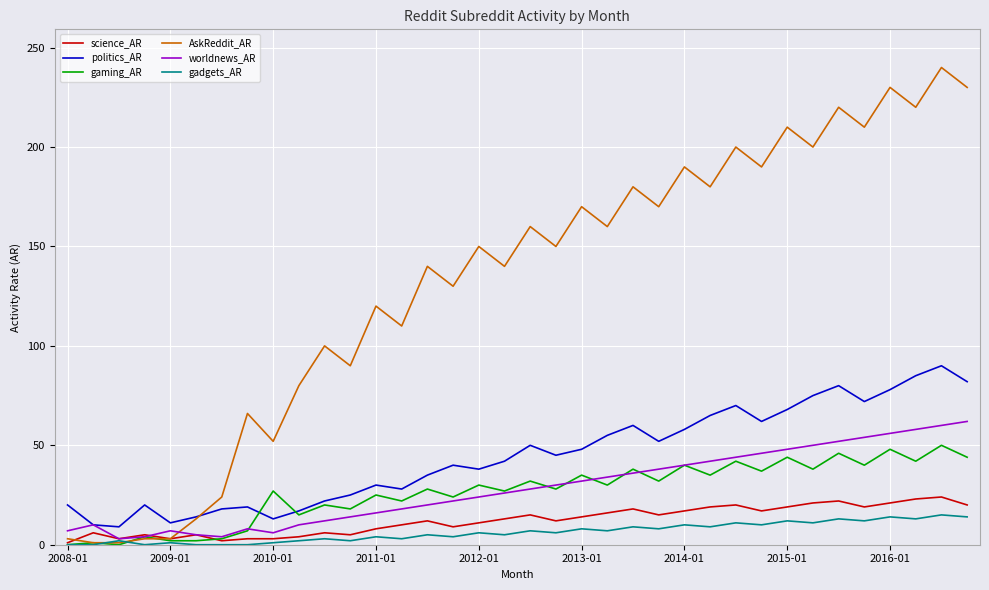

Rank the series by their maximum value, from lowest to highest.

gadgets_AR, science_AR, gaming_AR, worldnews_AR, politics_AR, AskReddit_AR